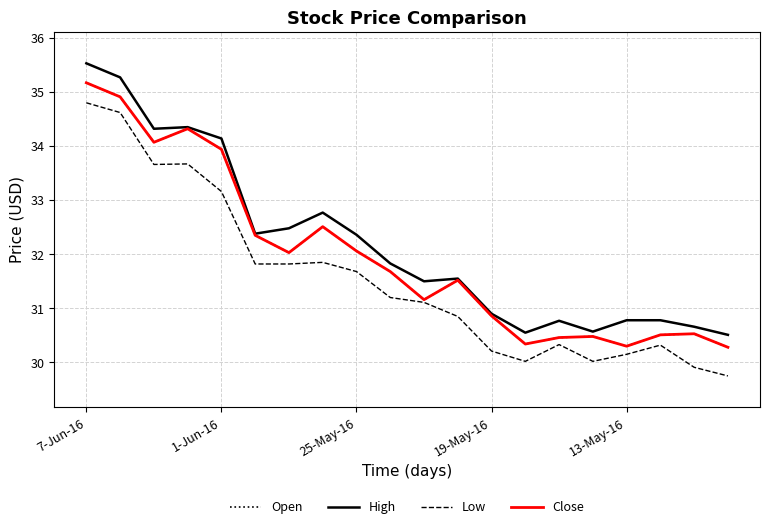

Does the chart have visible grid lines?

Yes